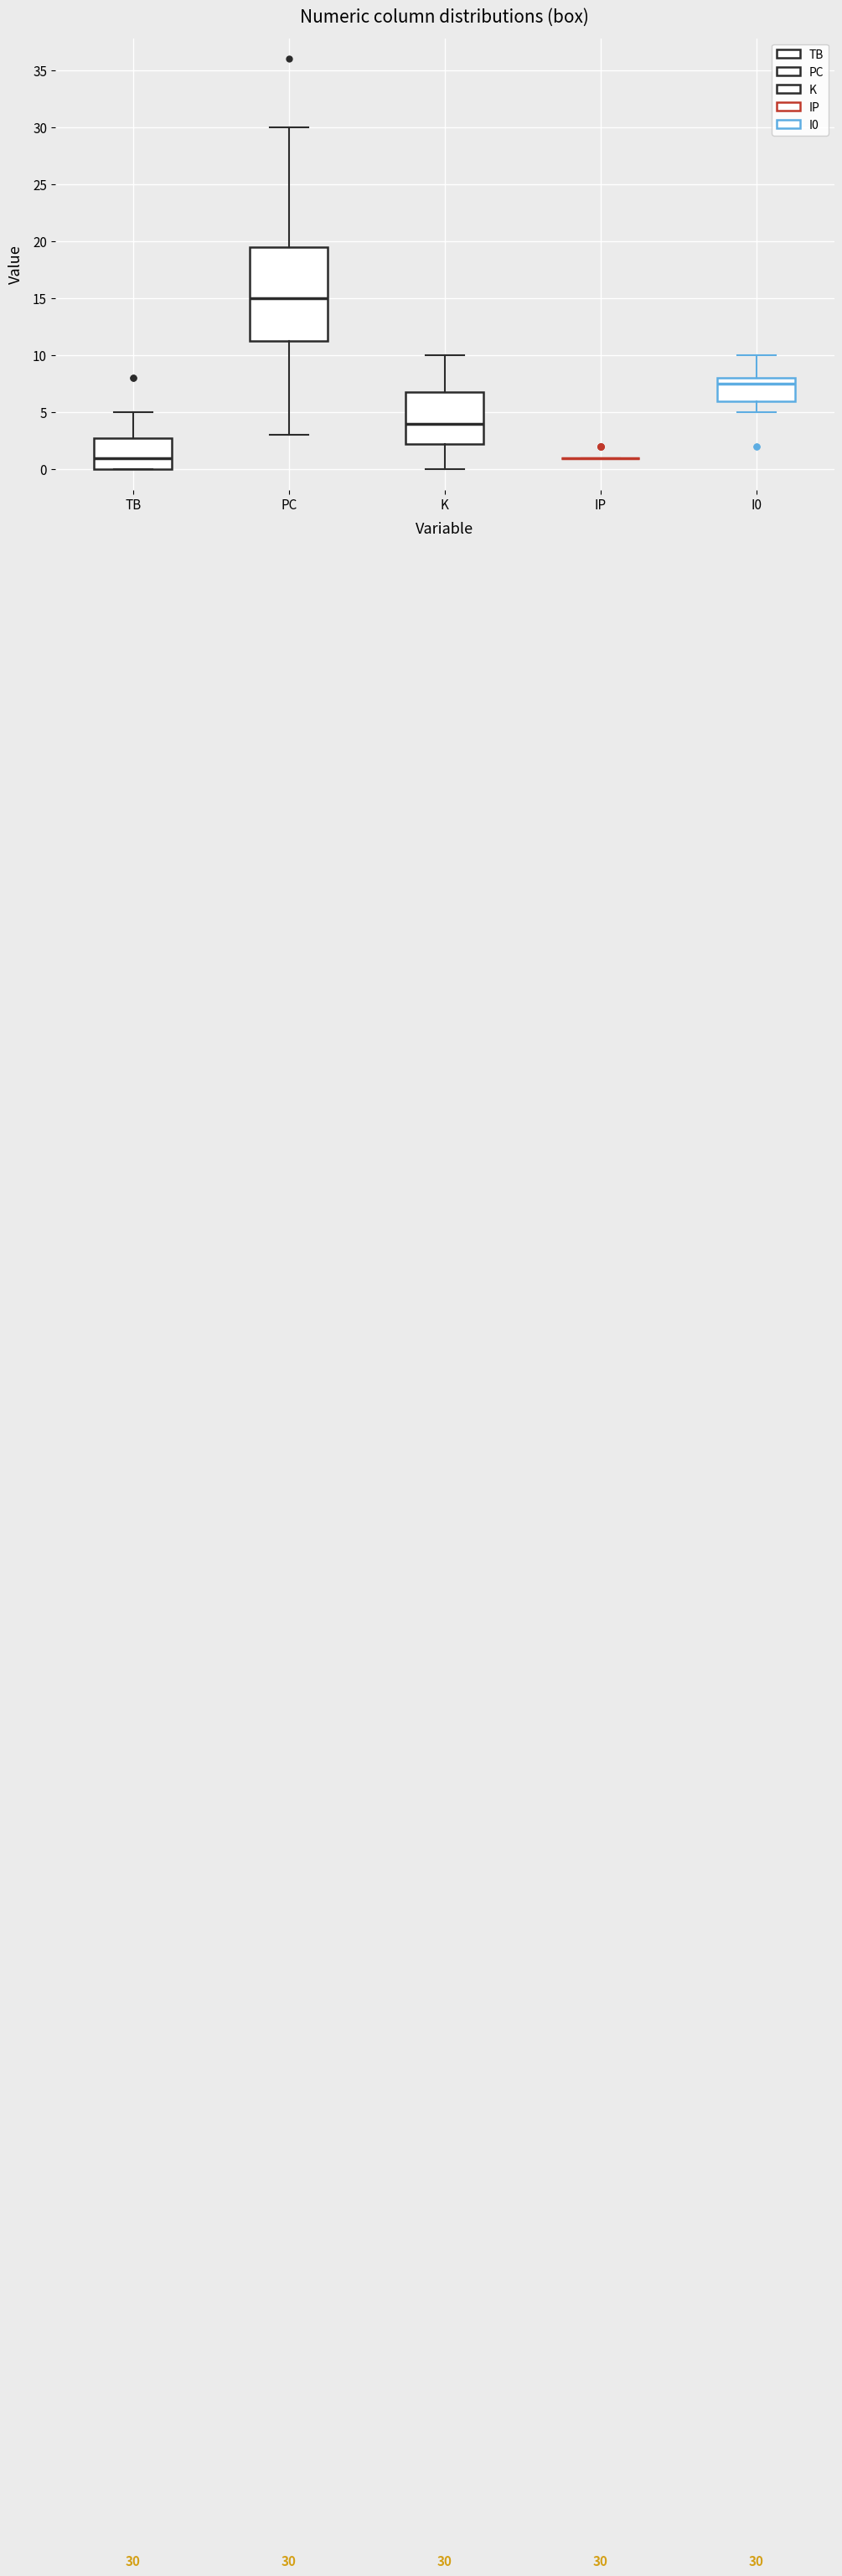

Which box is the tallest, from its lower edge to its upper edge?

PC